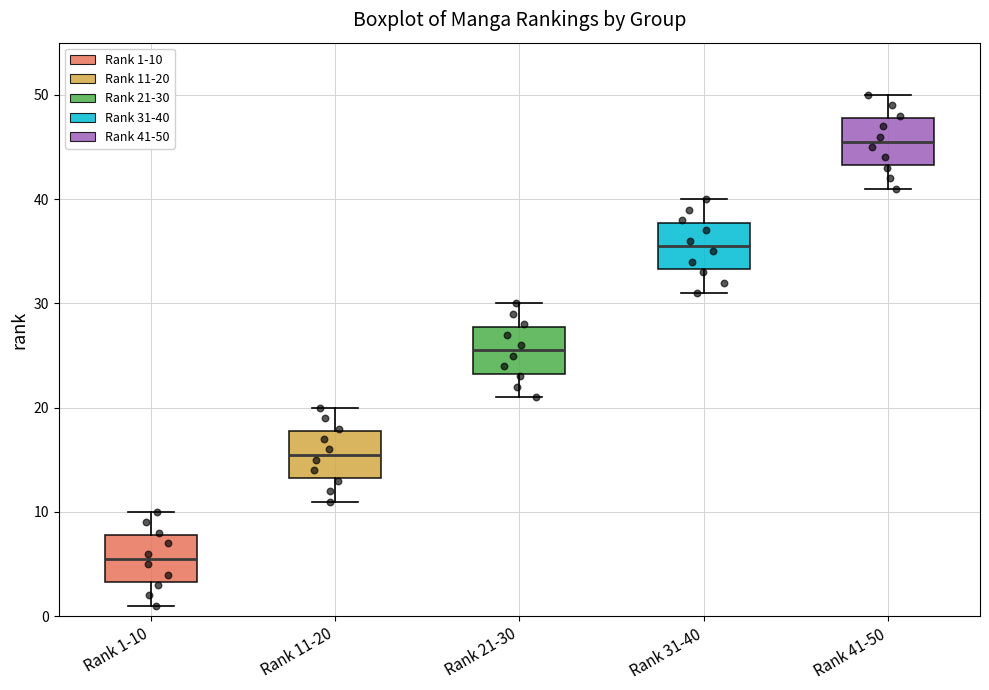

Reading left to right, read every box against the y-axis: the position of its median line, the range the box covers, and the ends of its whiskers. The values are not printed on the chart, so give them approximately, as read against the axis.

Rank 1-10: median 6, box 3 to 8, whiskers 1 to 10
Rank 11-20: median 16, box 13 to 18, whiskers 11 to 20
Rank 21-30: median 26, box 23 to 28, whiskers 21 to 30
Rank 31-40: median 36, box 33 to 38, whiskers 31 to 40
Rank 41-50: median 46, box 43 to 48, whiskers 41 to 50